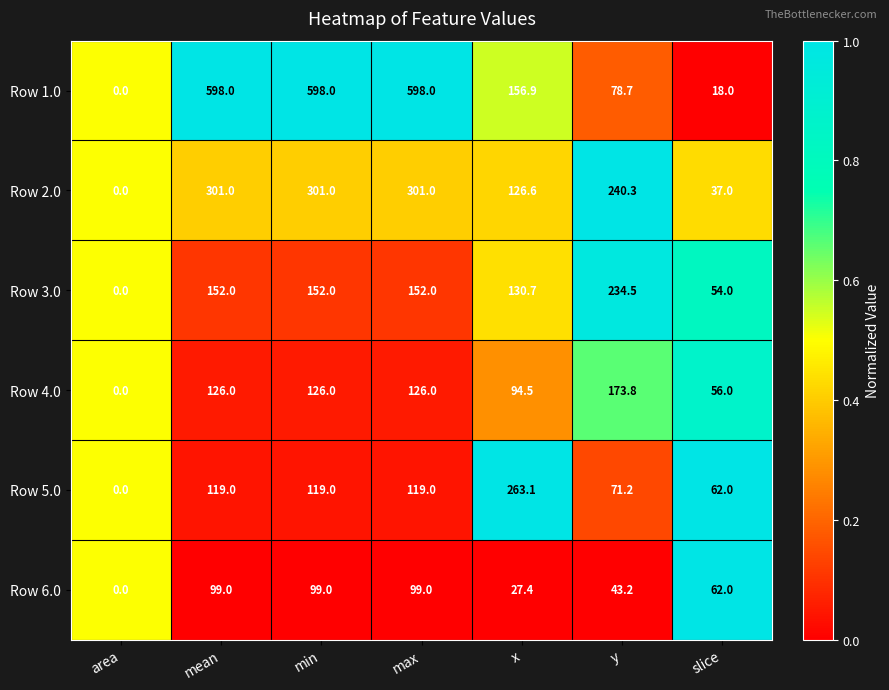

Count the number of data series in this chart.

6